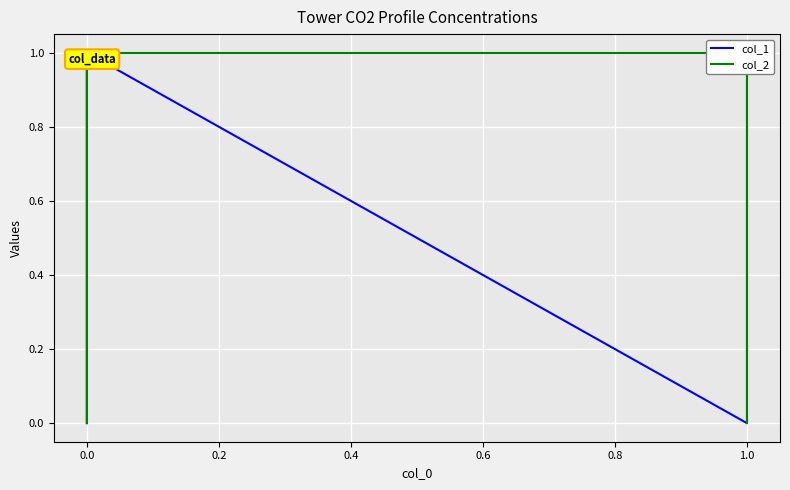

Does the chart display data point markers on the line(s)?

No